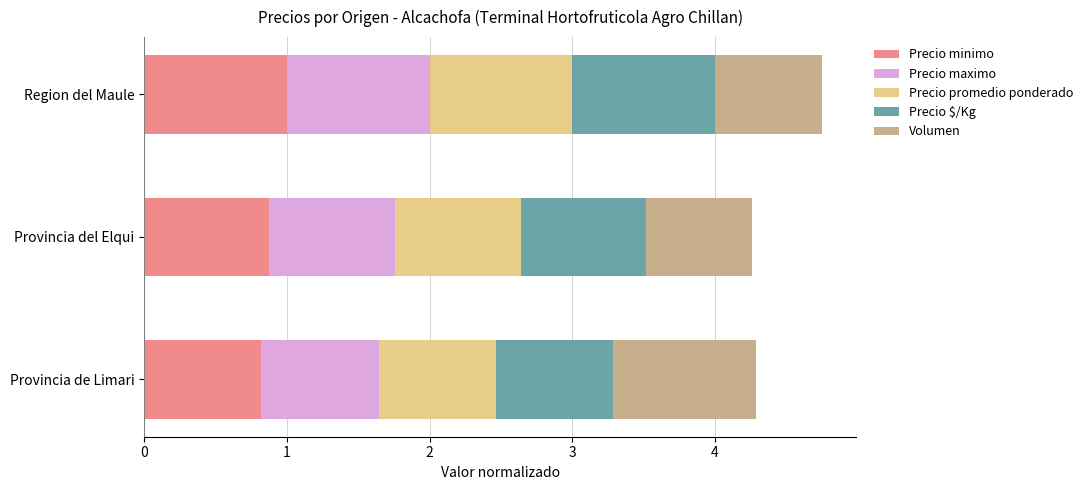

How many data points does each series have?

3